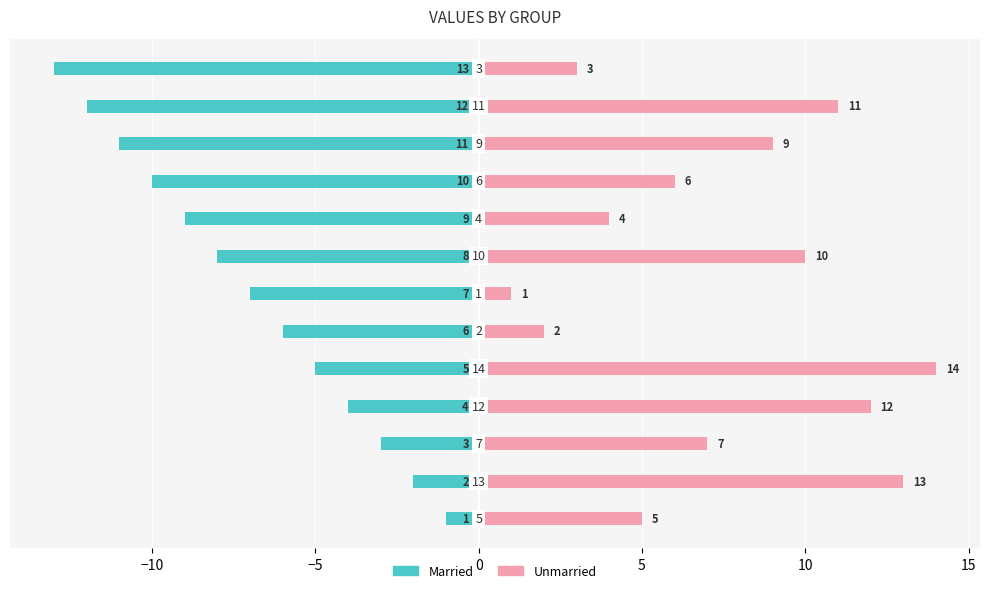

What is the label of the 8th bar from the right?

10